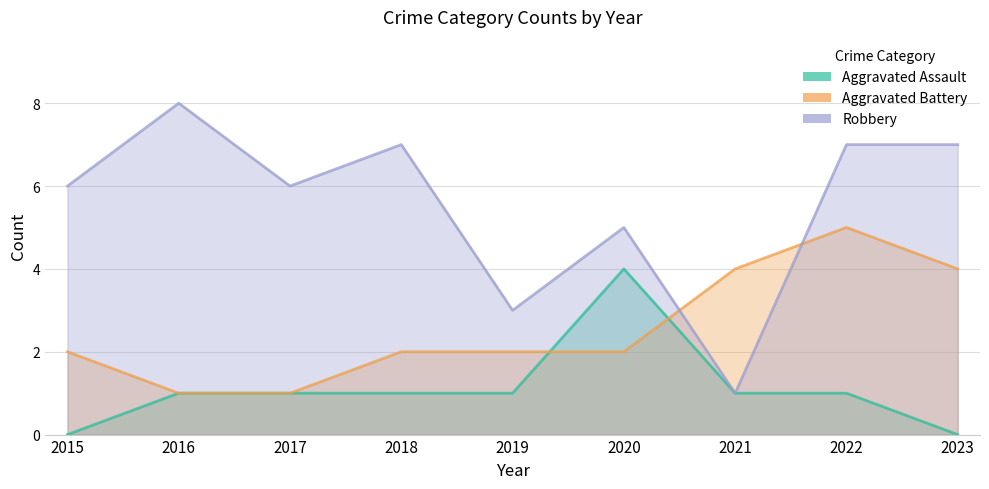

What is the greatest value displayed?

8